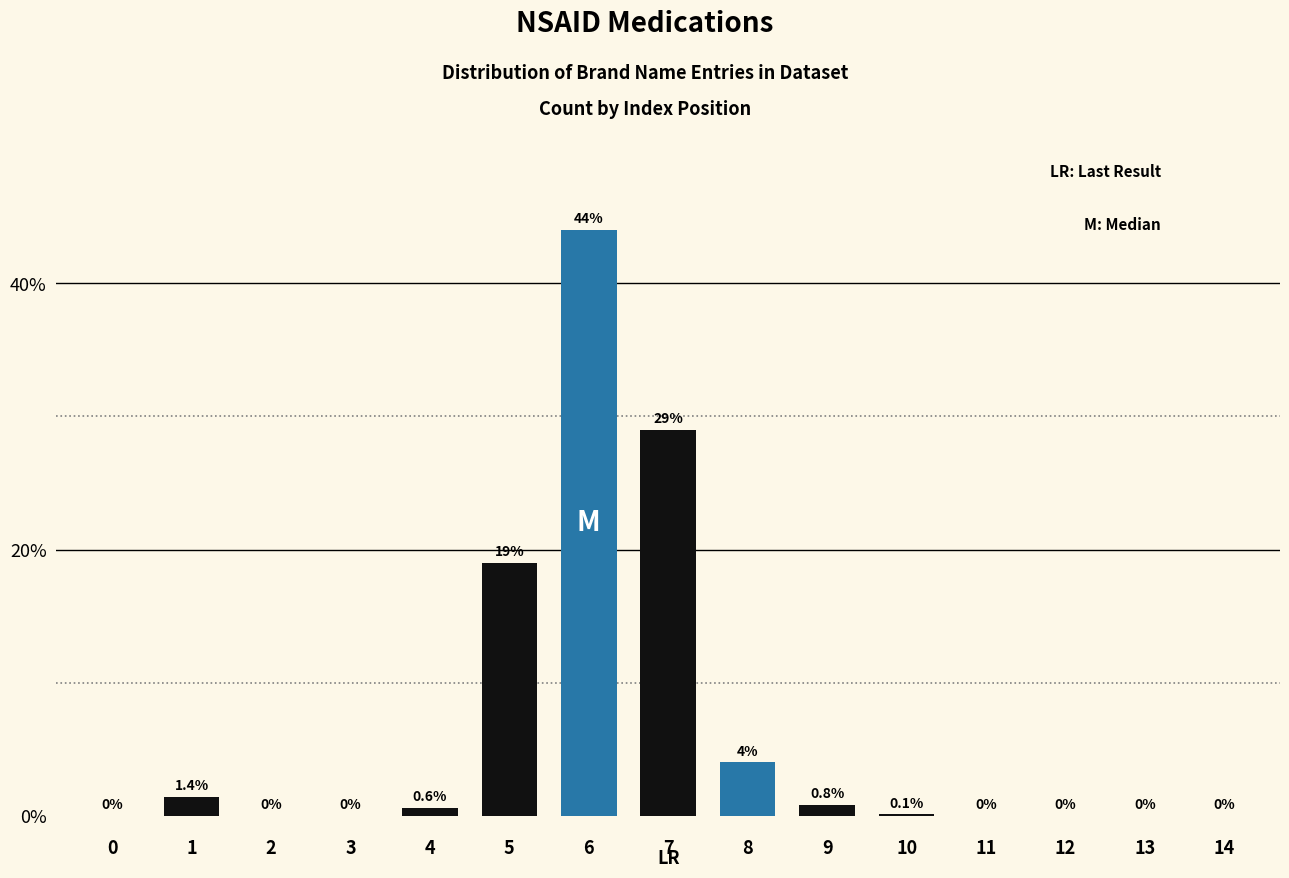

Reading left to right, what are all the values shown in this chart?

0=0.0	1=1.4	2=0.0	3=0.0	4=0.6	5=19.0	6=44.0	7=29.0	8=4.0	9=0.8	10=0.1	11=0.0	12=0.0	13=0.0	14=0.0